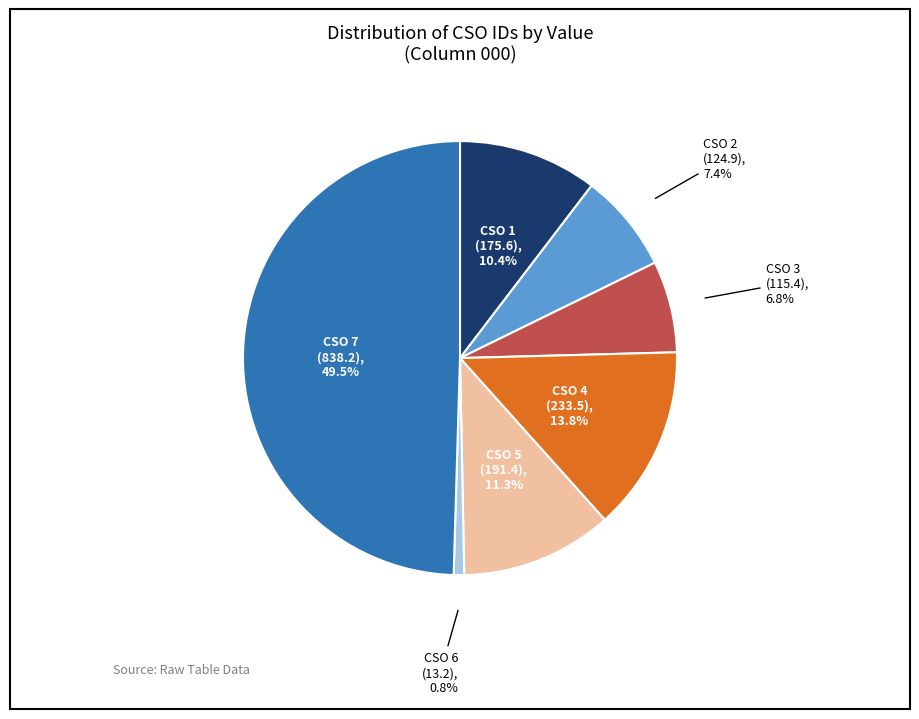

What is the total percentage of CSO 2 (124.9), 7.4% and CSO 5 (191.4), 11.3%?

18.7%